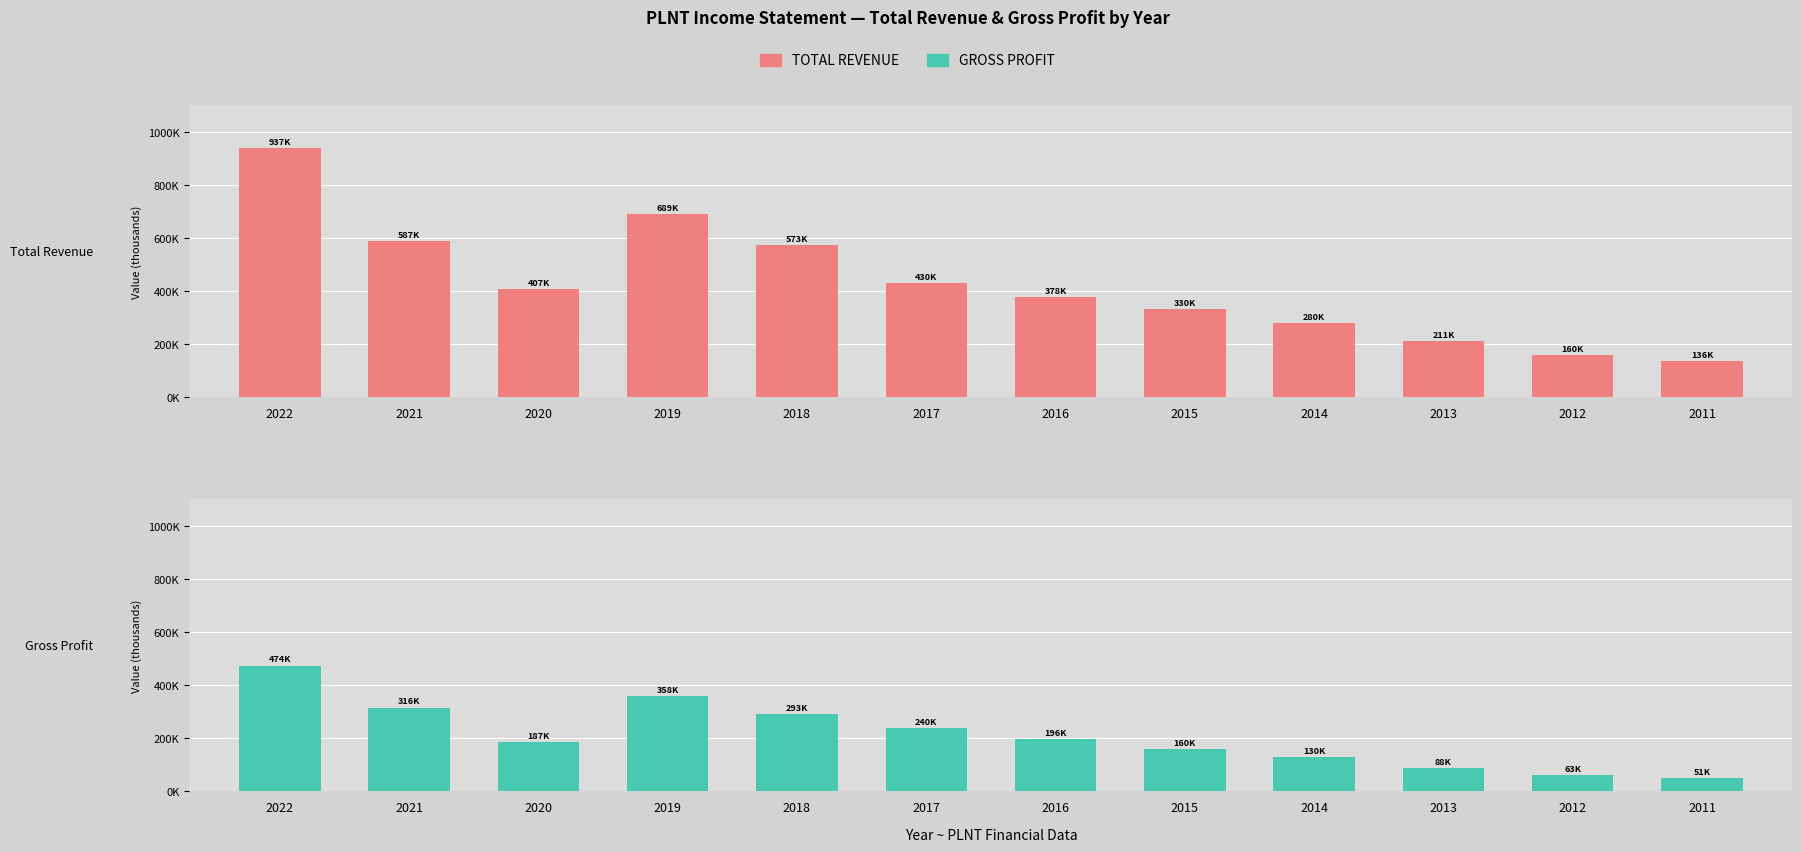

Is it true that Total Revenue equals 429900 at 2017?

True